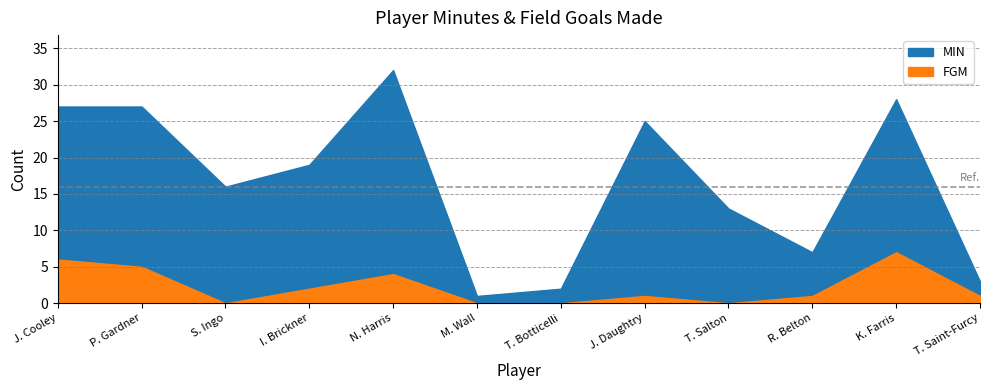

How many data points in FGM are above 1?

5